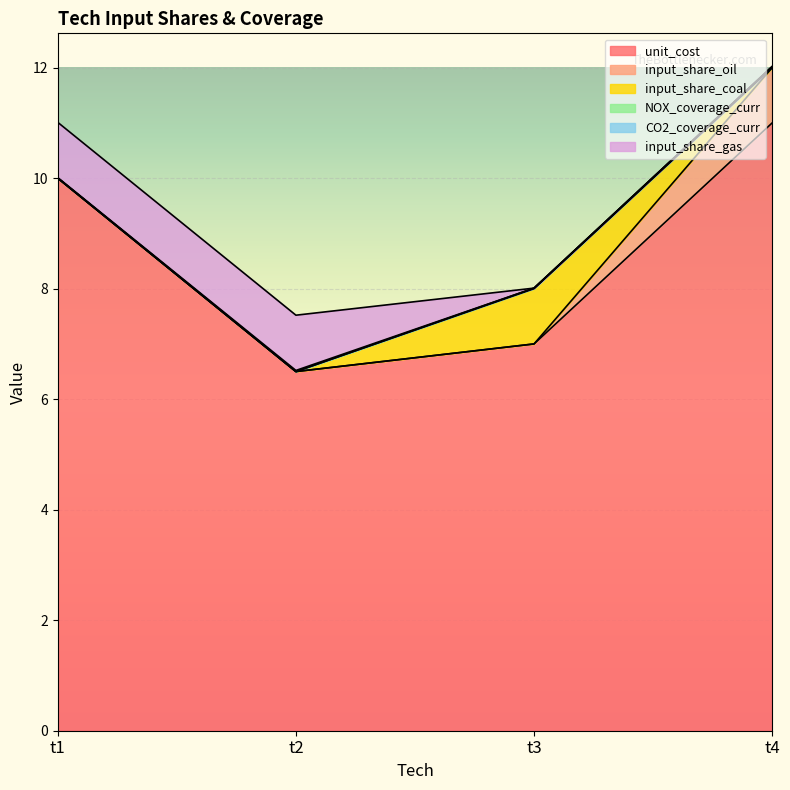

How many data points in CO2_coverage_curr are above 0?

2